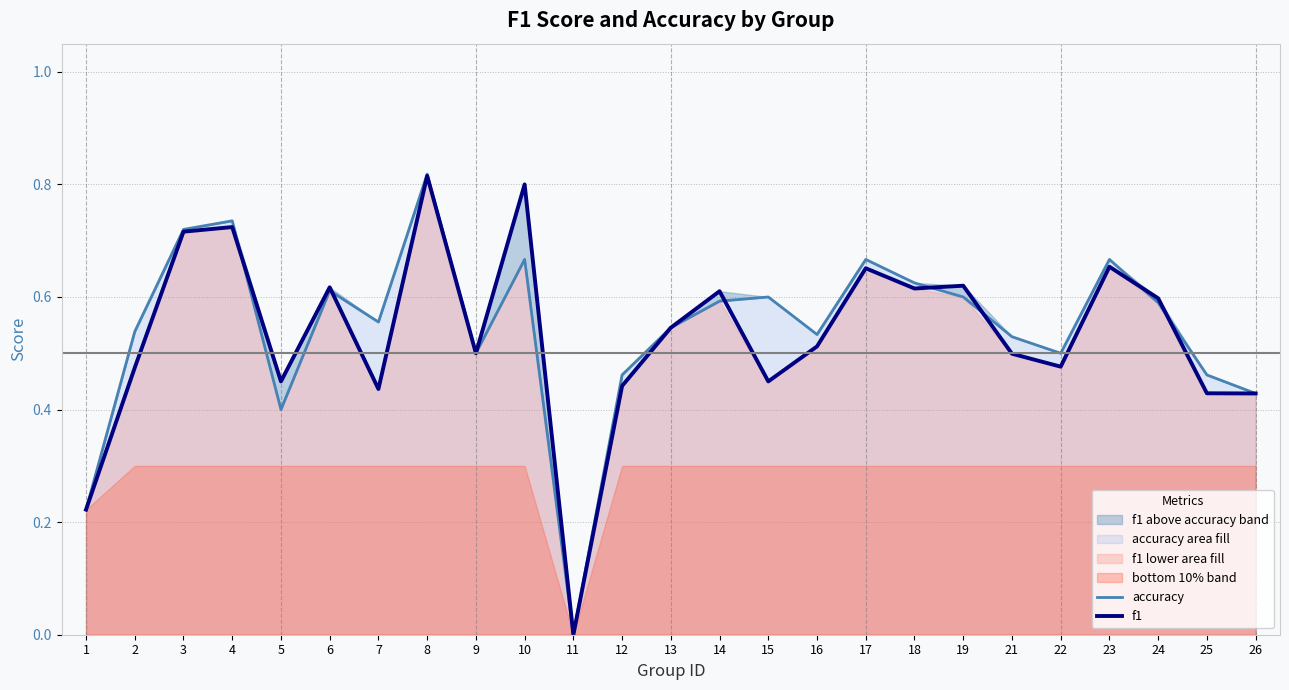

List the series in order of their peak value, lowest first.

f1, accuracy